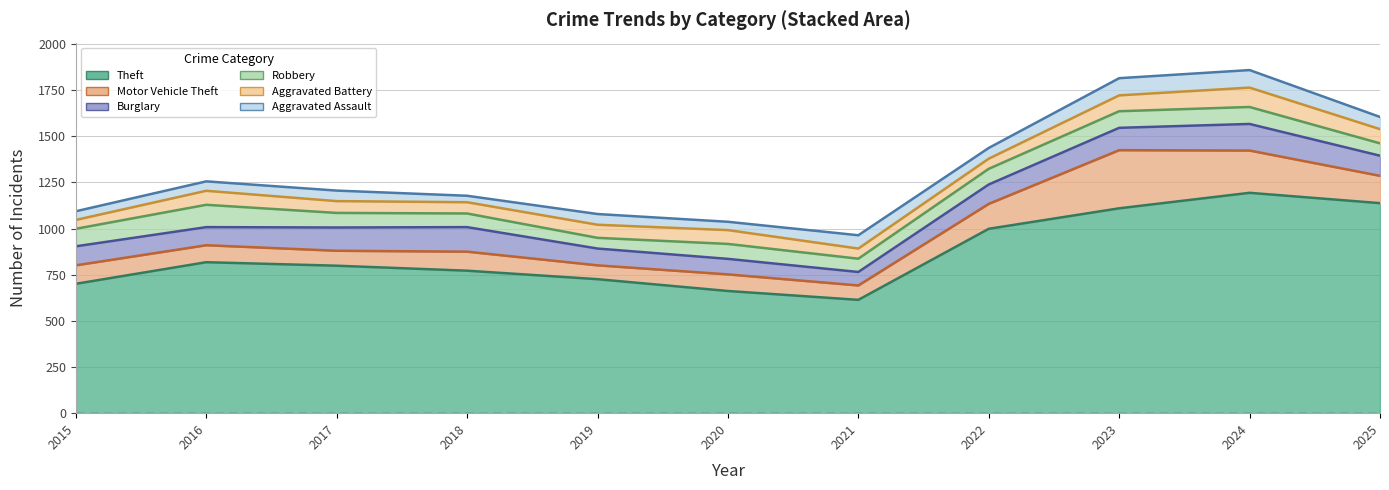

Is it true that Theft equals 999 at 2022?

True